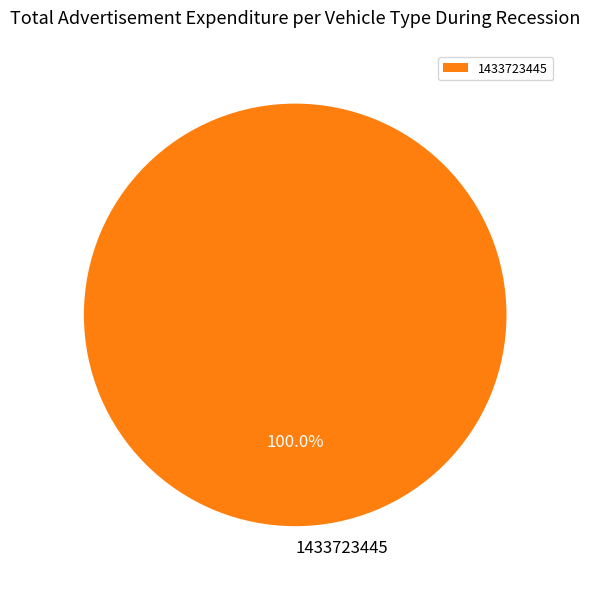

Does 1433723445 account for over 50% of the chart?

Yes